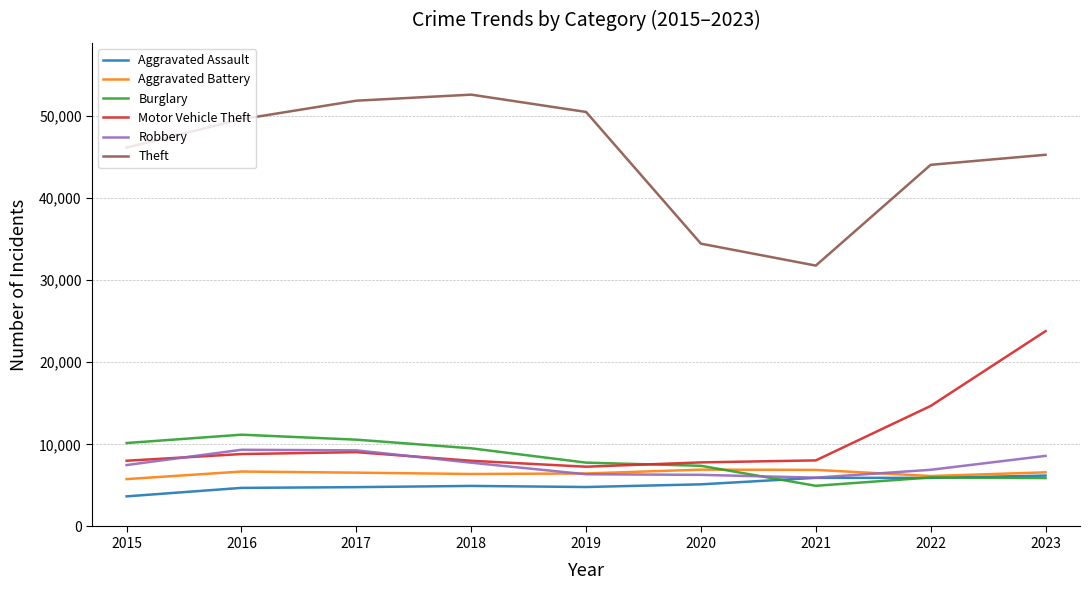

What is the maximum value for Burglary?

11171